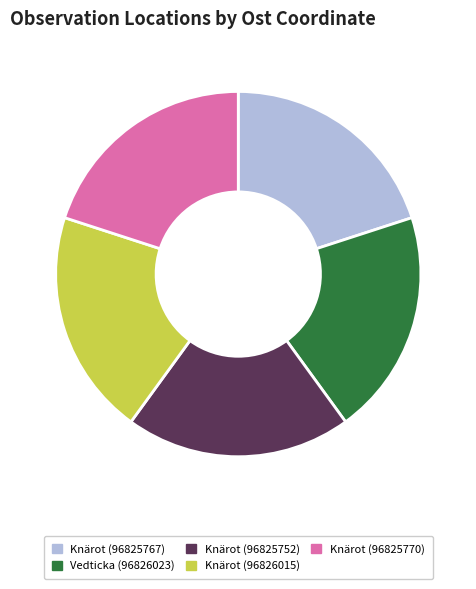

True or false: Vedticka (96826023) accounts for 11% of the total.

False